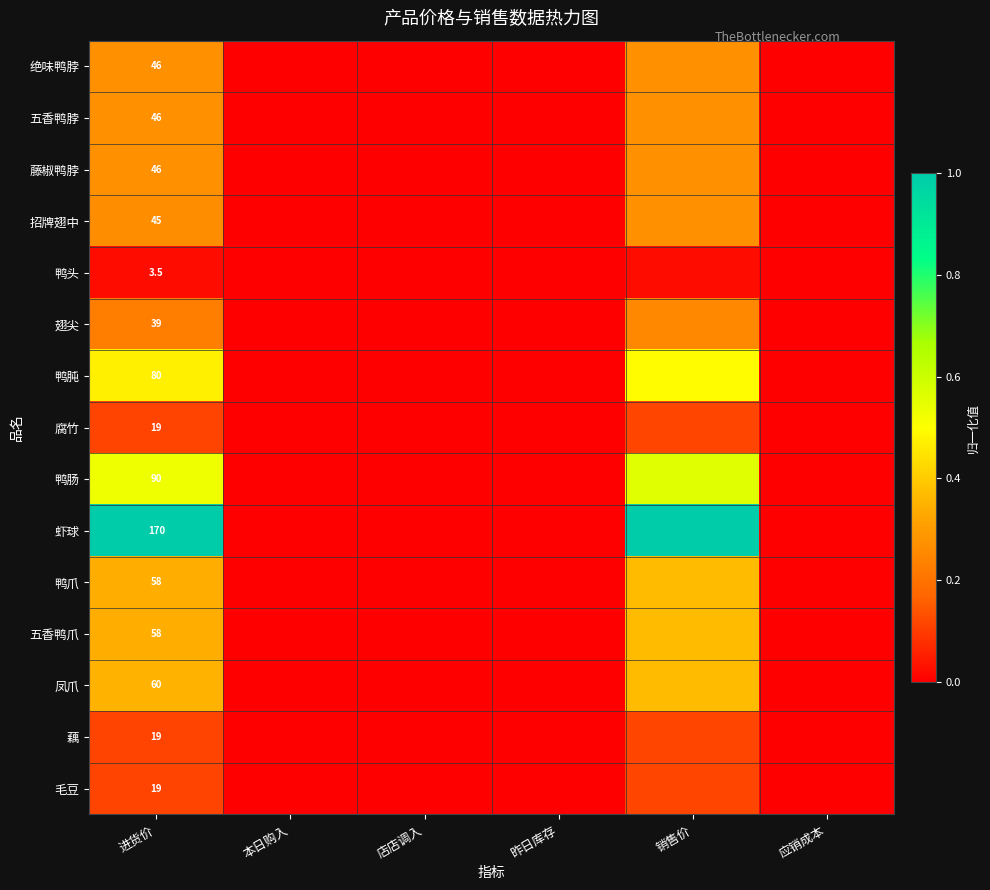

Which series has the largest total across all categories?

虾球